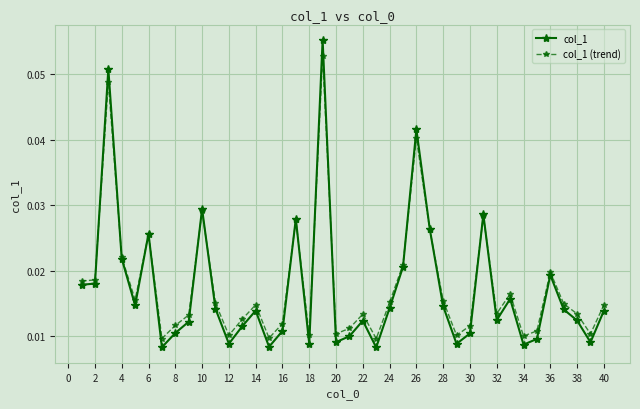

How many col_1 values are between 0 and 1?

40